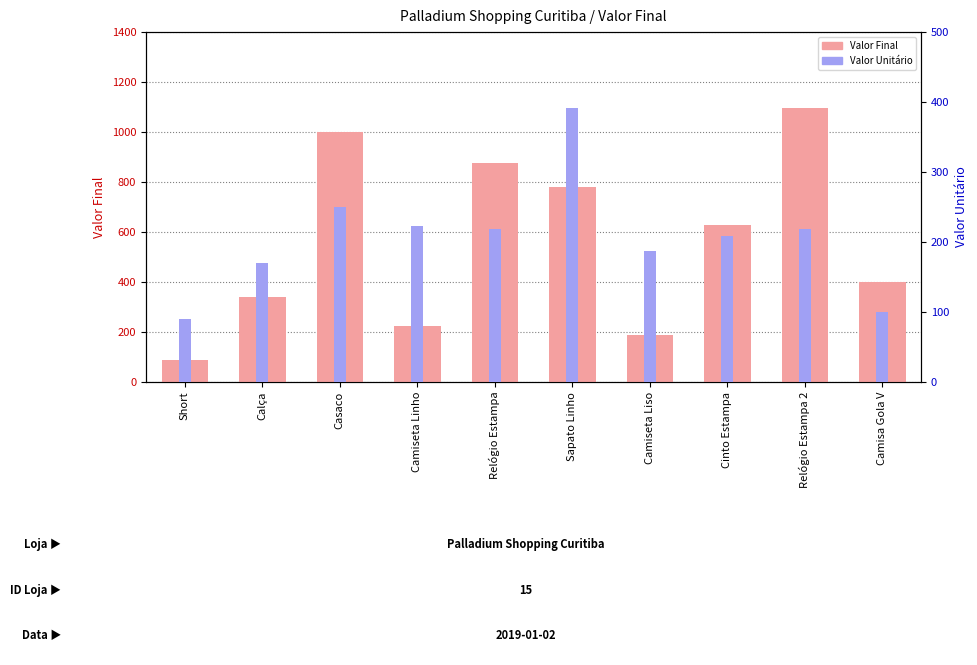

How many data points in Valor Final are above 627?

4